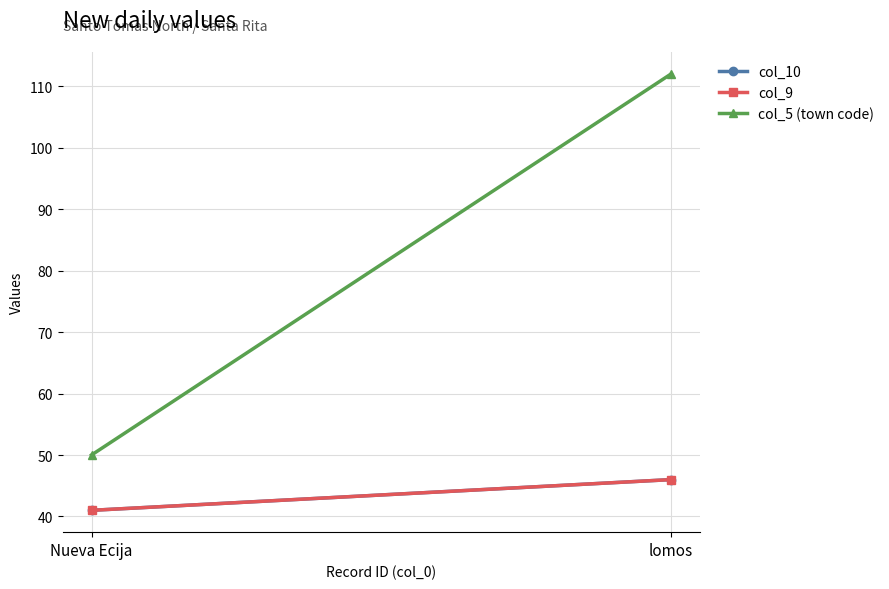

What is the maximum value for col_9?

46